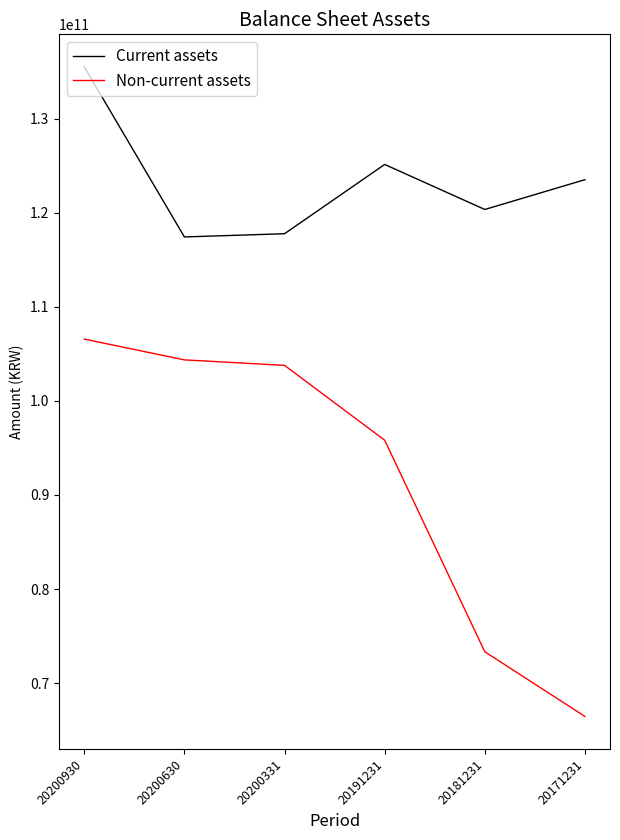

List the series in order of their peak value, highest first.

Current assets, Non-current assets